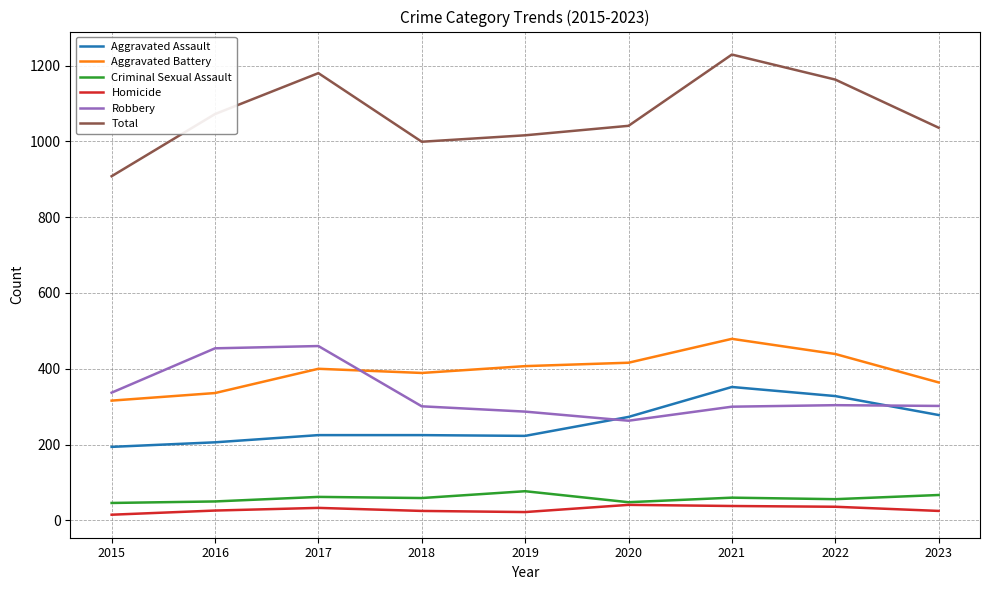

What is the highest value of the Aggravated Assault series?

352